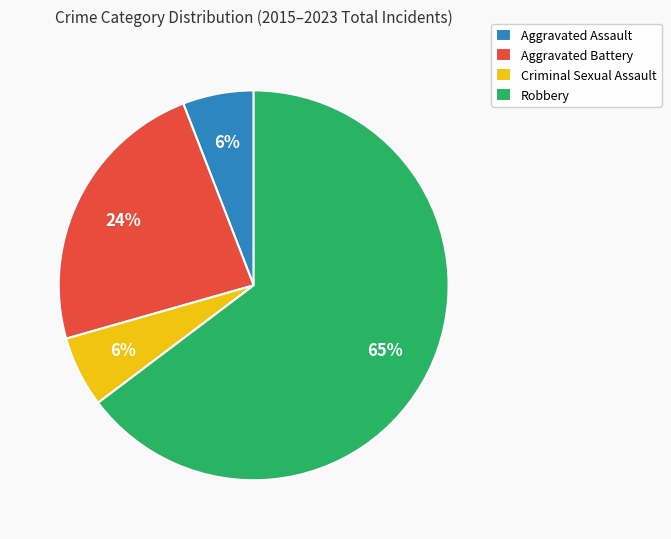

To the nearest percent, what portion does Aggravated Battery represent?

24%